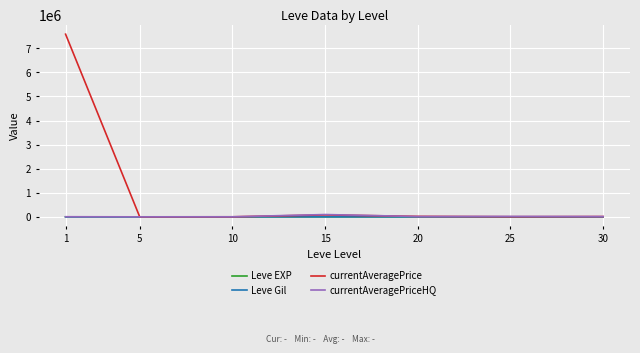

Which series has the widest spread of values?

currentAveragePrice